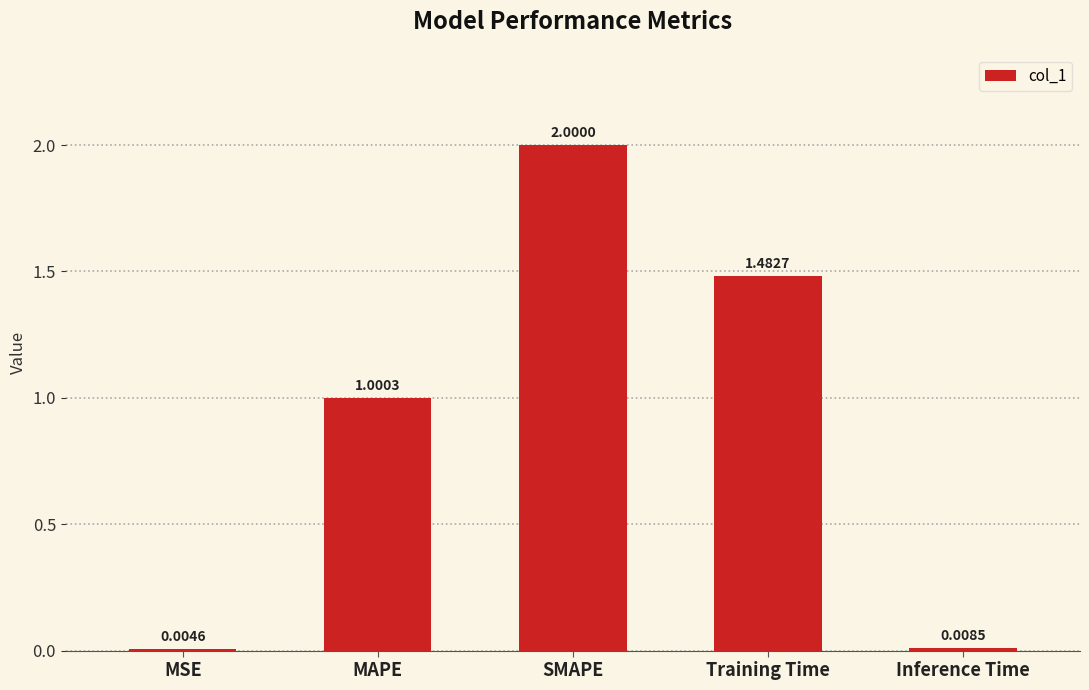

Which has a higher value, MAPE or MSE?

MAPE